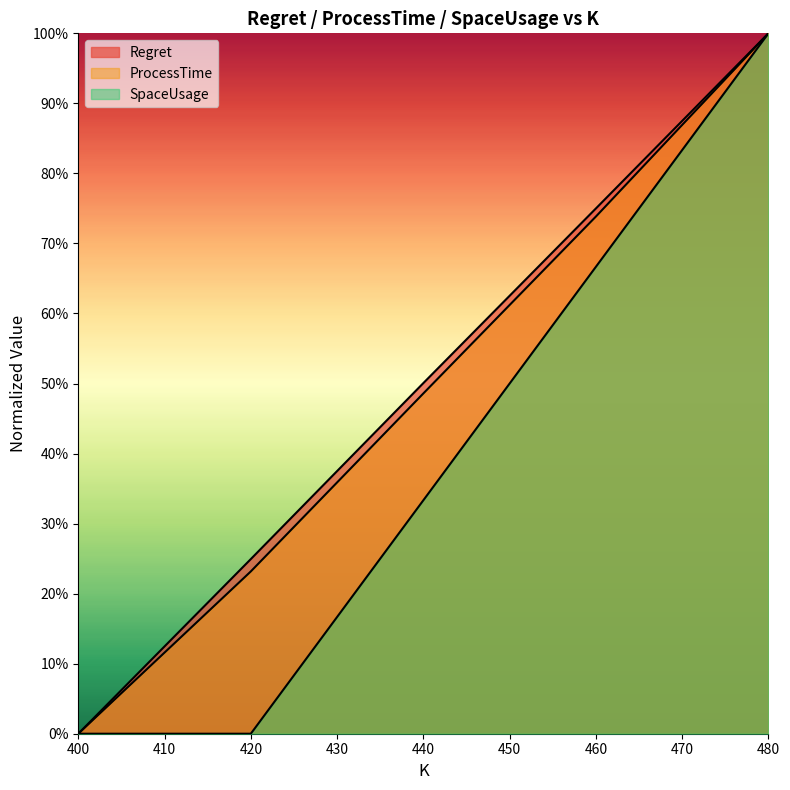

List the series in order of their peak value, lowest first.

Regret, ProcessTime, SpaceUsage